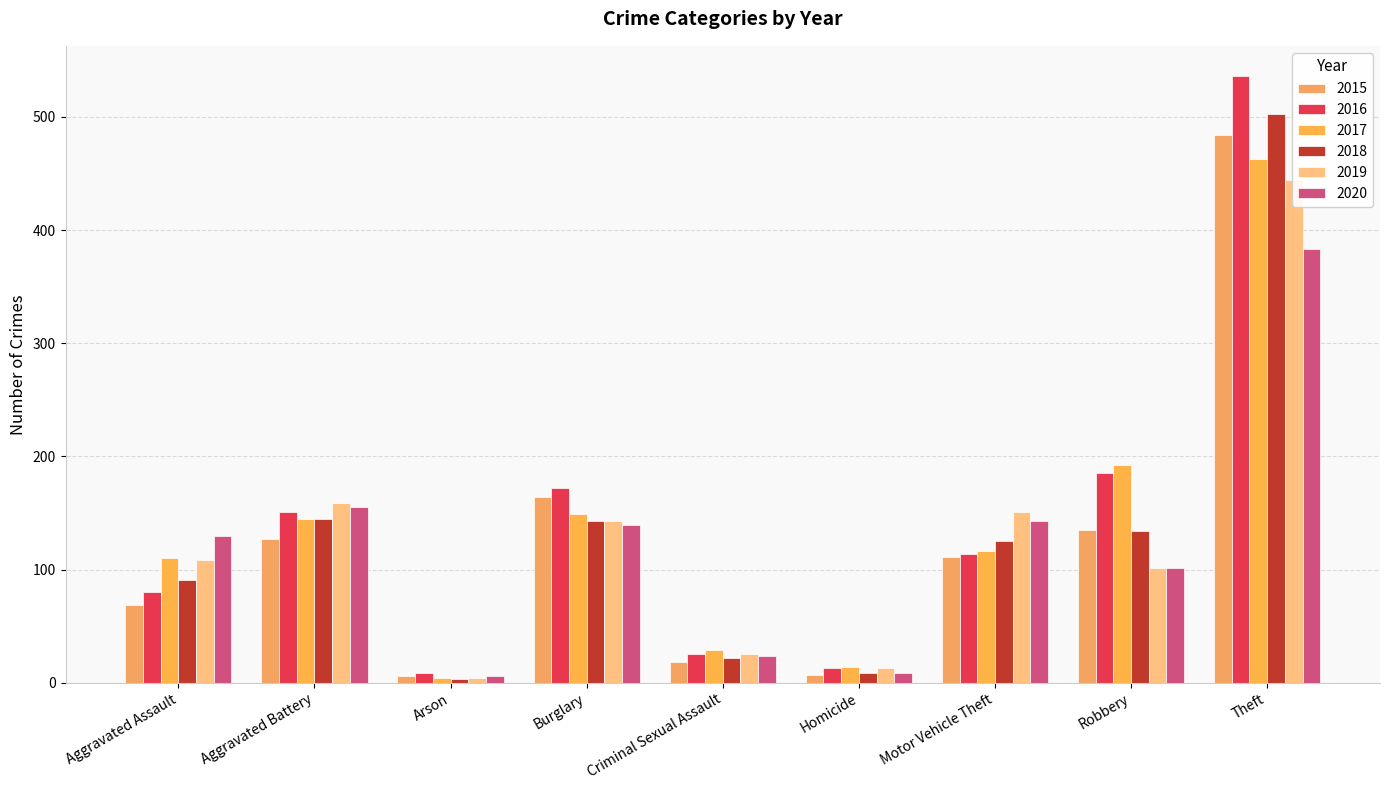

What is the value of the 2017 bar at the 2nd from the left?

145